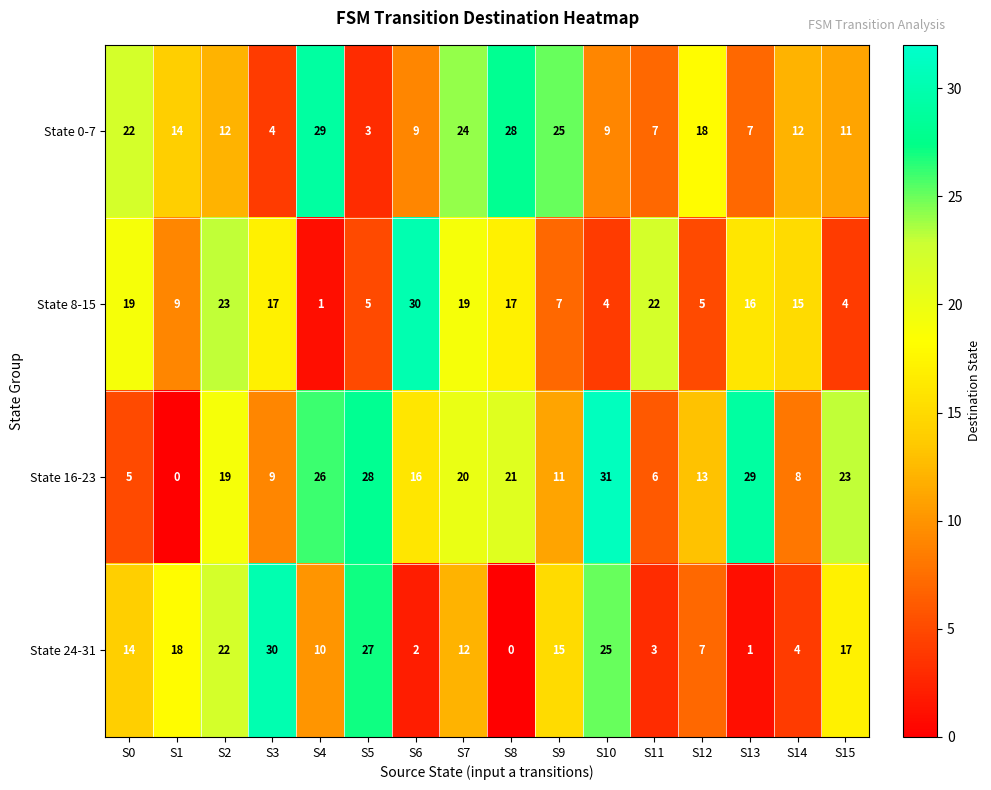

At which label is State 24-31 closest to 15?

S9